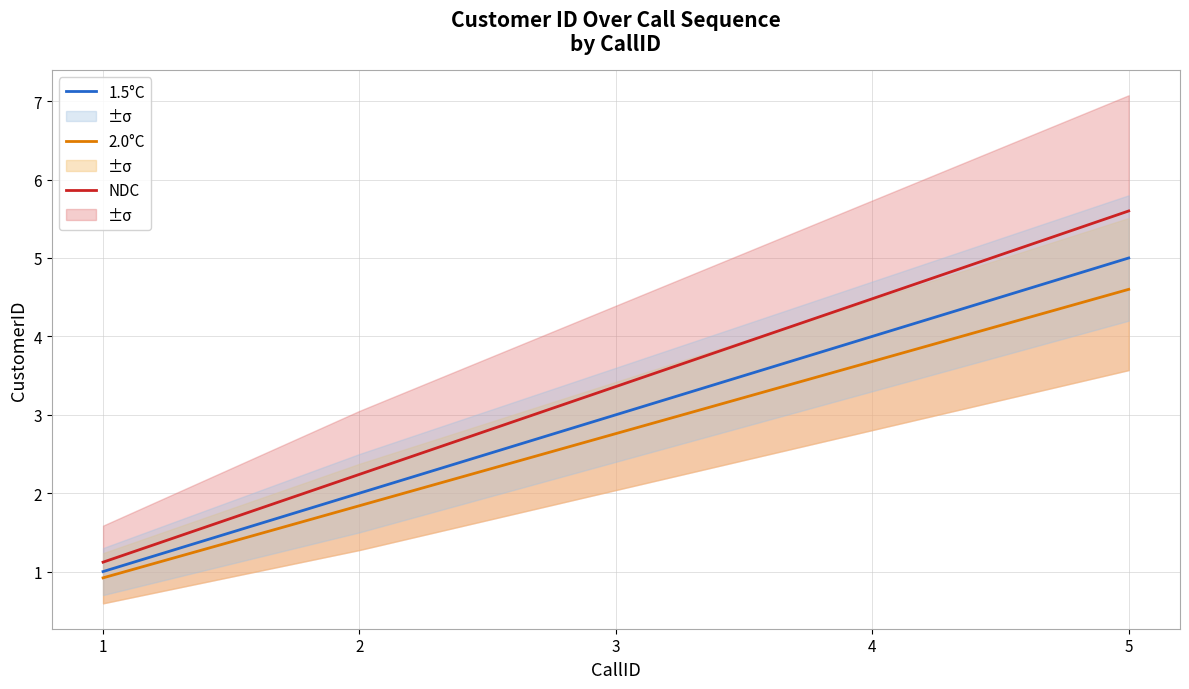

What is the highest value of the NDC series?

5.6